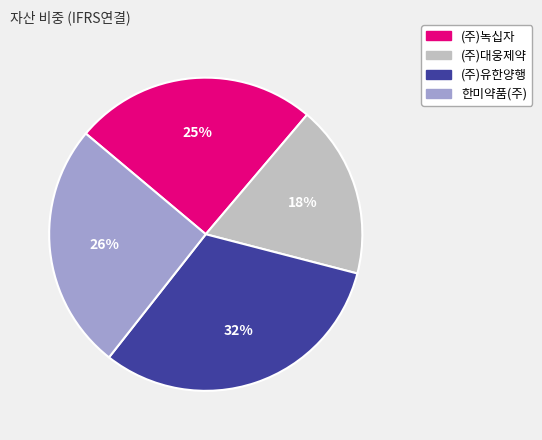

Which has a higher value, 한미약품(주) or (주)대웅제약?

한미약품(주)